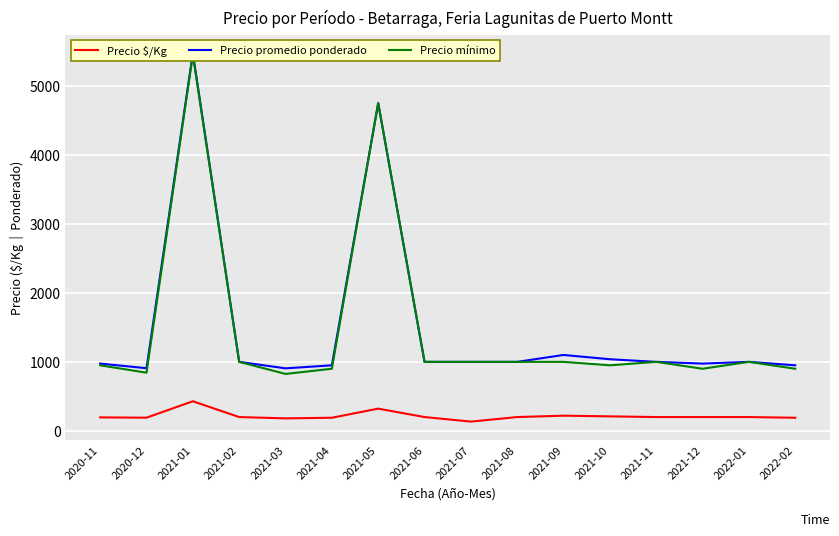

What is the smallest value displayed?

134